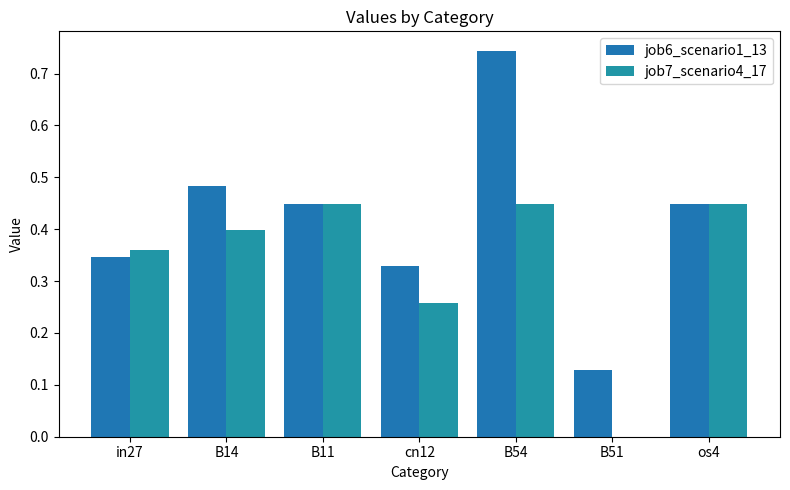

Reading left to right, list all the values displayed in this chart.

job6_scenario1_13: in27=0.3	B14=0.5	B11=0.4	cn12=0.3	B54=0.7	B51=0.1	os4=0.4
job7_scenario4_17: in27=0.4	B14=0.4	B11=0.4	cn12=0.3	B54=0.4	B51=0.0	os4=0.4